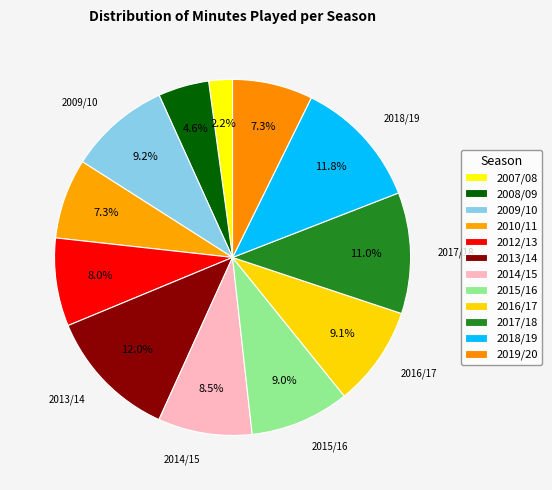

To the nearest percent, what is the combined percentage of 2010/11 and 2019/20?

15%